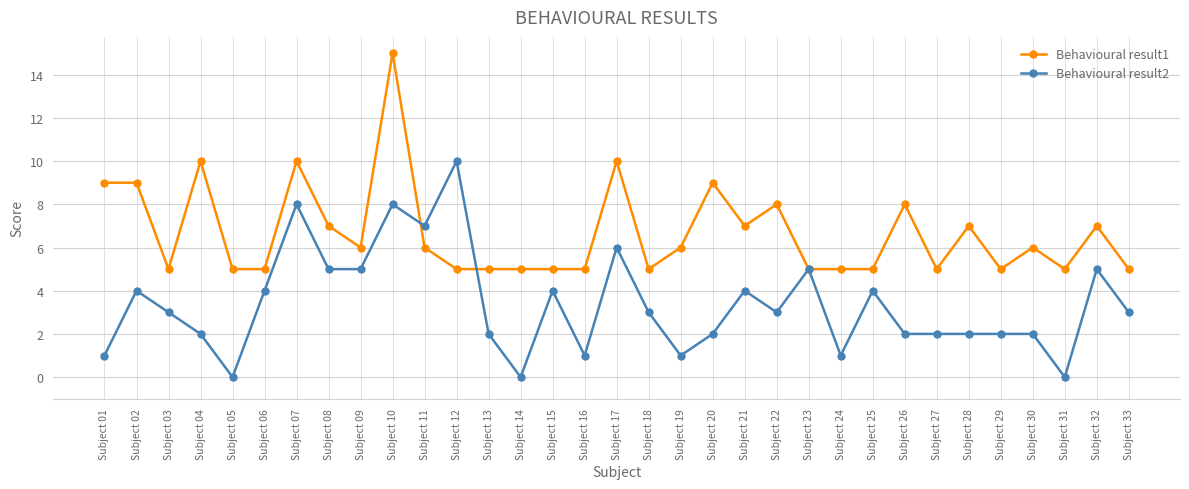

What is the value of the Behavioural result2 point at the 23rd from the left?

5